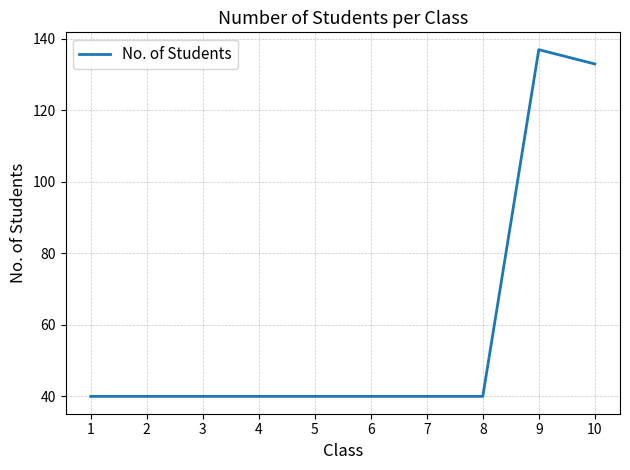

Count the number of categories in the chart.

10